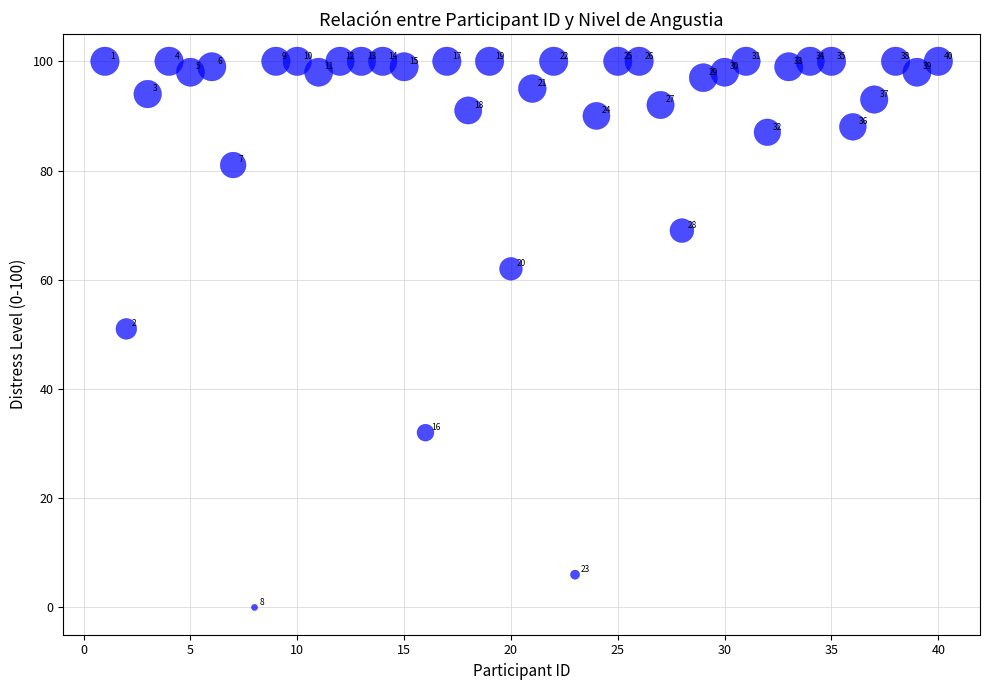

What Y value in the scatter plot is closest to 50?

51